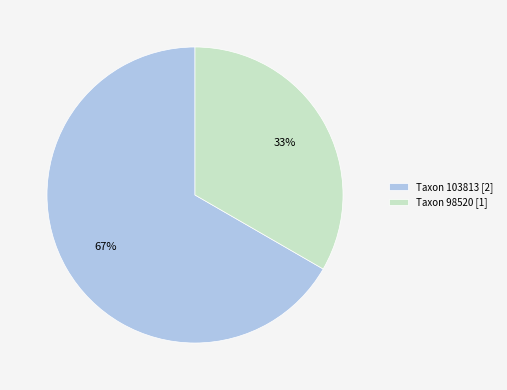

Which slice is the largest?

Taxon 103813 [2]